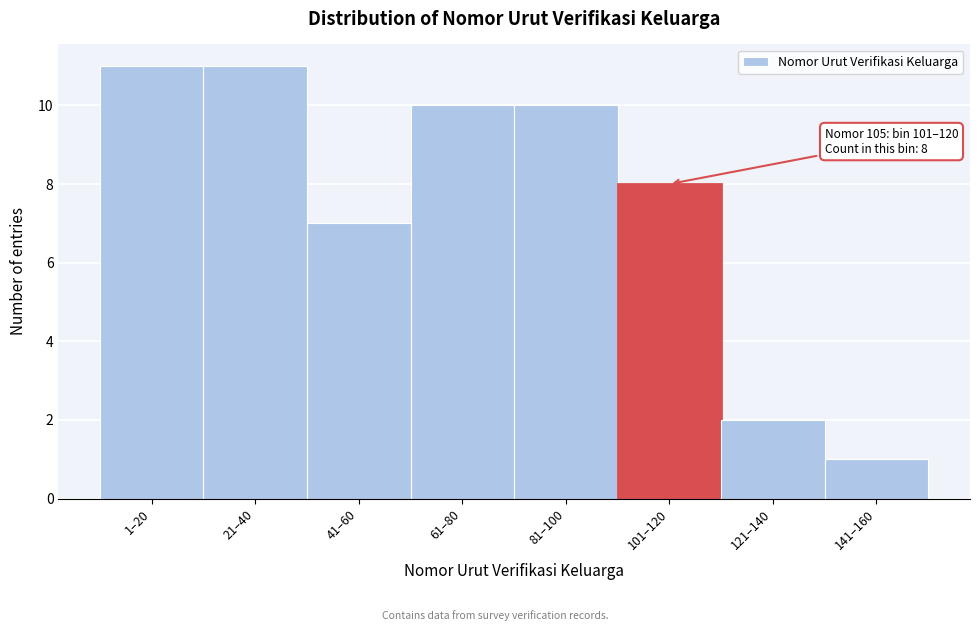

Reading right to left, extract all data points from this chart.

1	2	8	10	10	7	11	11